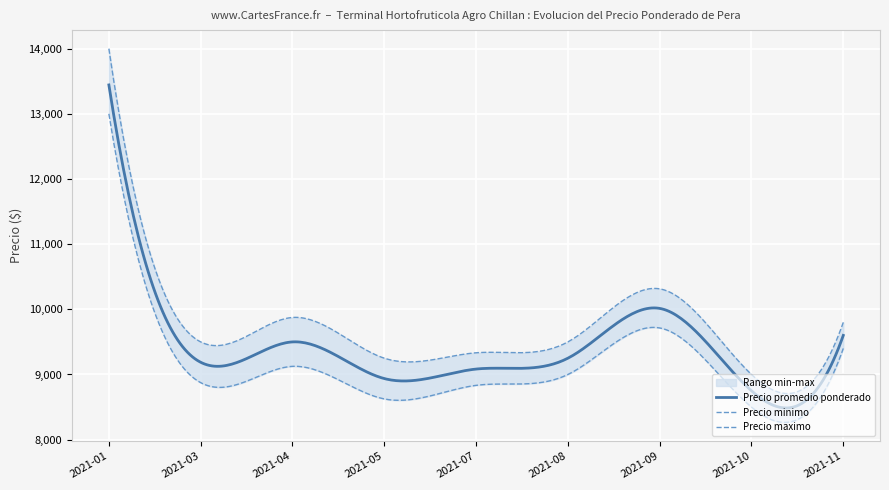

What is the maximum value for Precio promedio ponderado?

13444.0